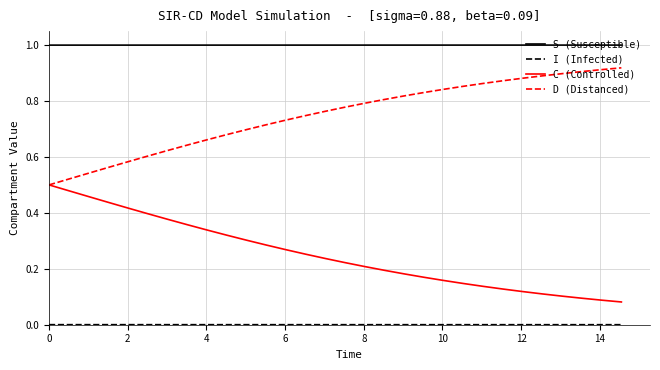

True or false: S (Susceptible) and D (Distanced) cross at least once.

False